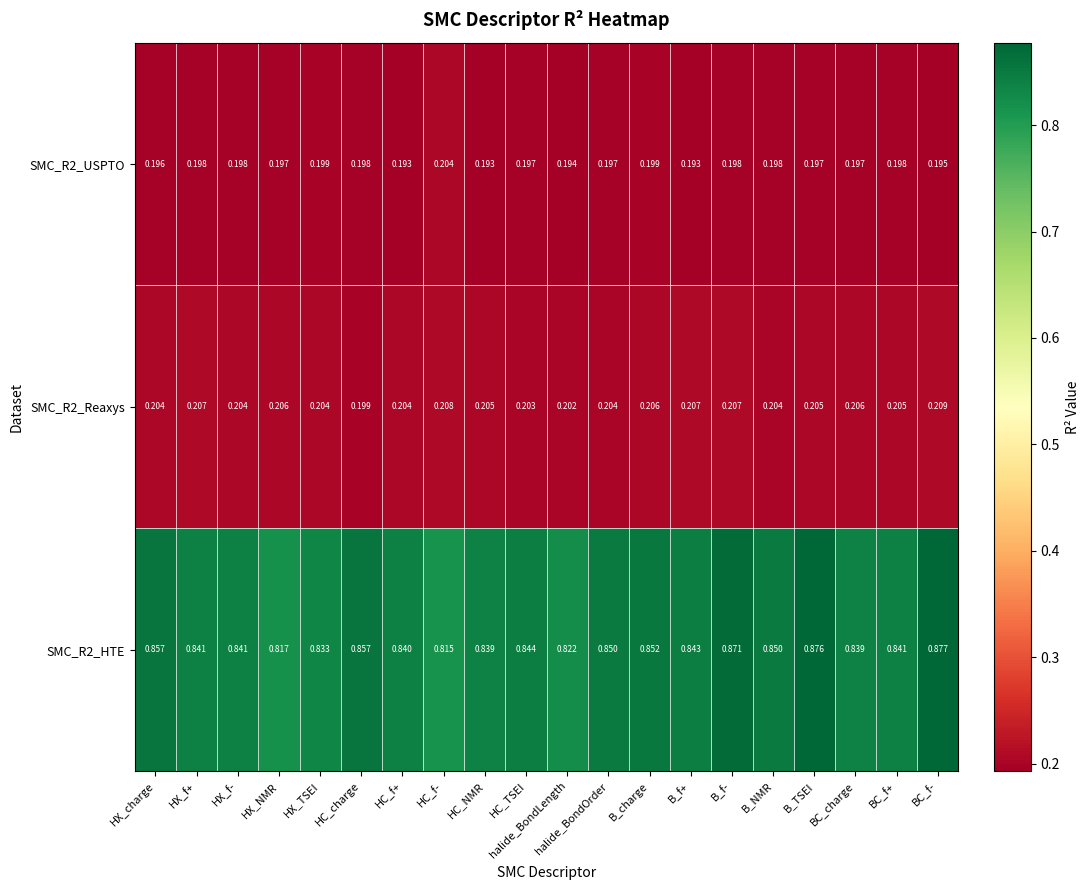

At which label does SMC_R2_HTE reach its peak?

BC_f-